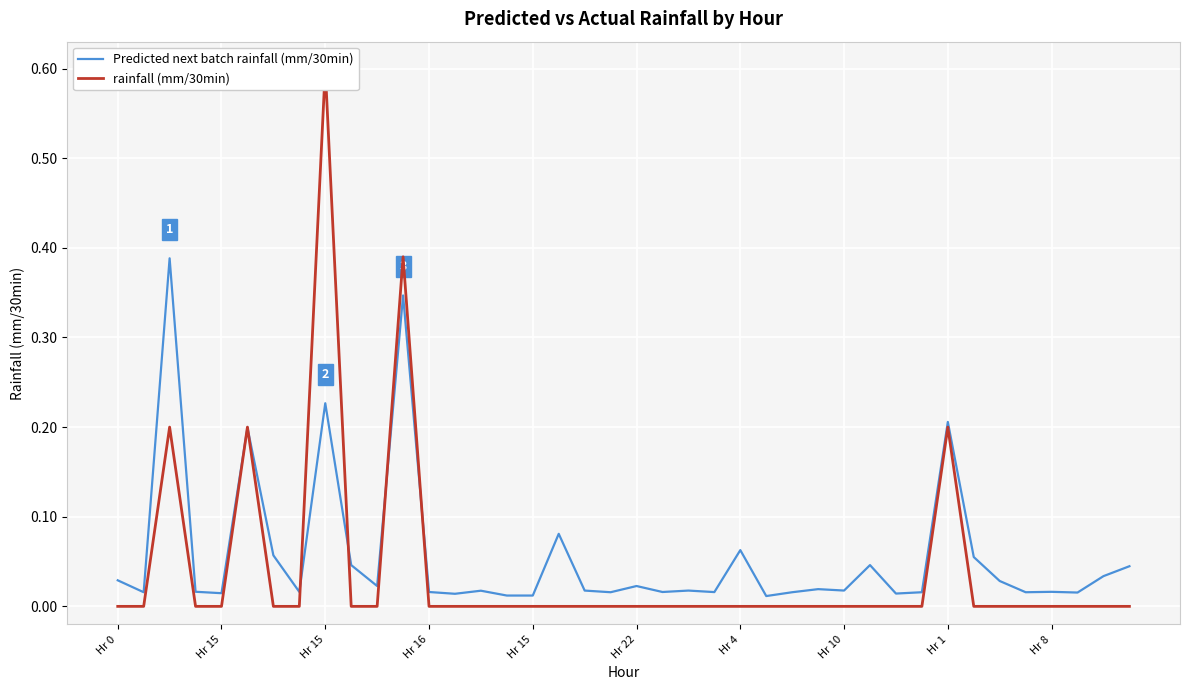

How many series are shown in this chart?

2